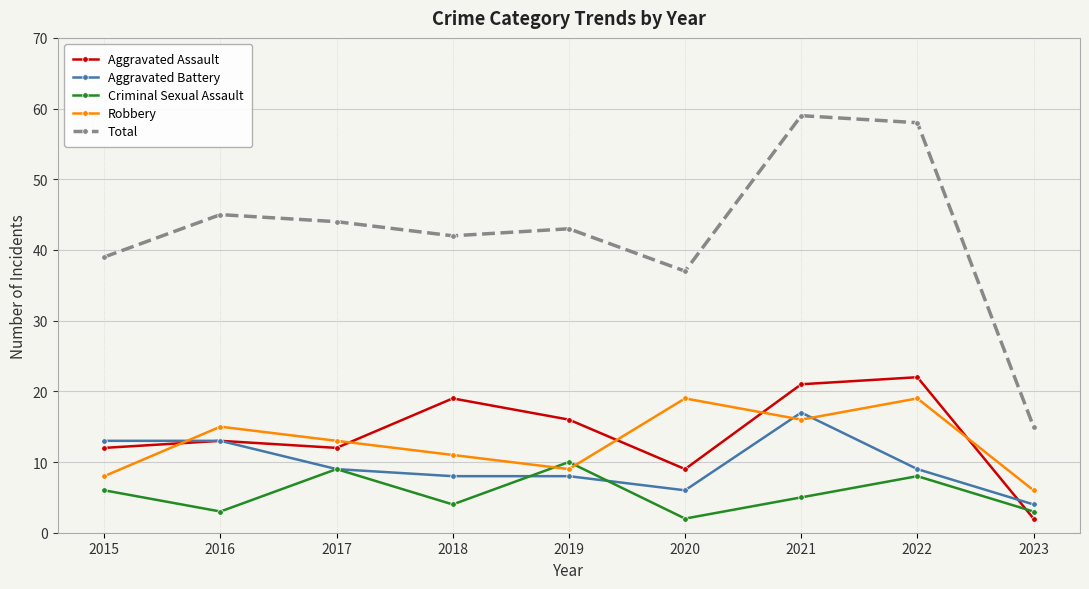

How many lines are shown in the chart?

5